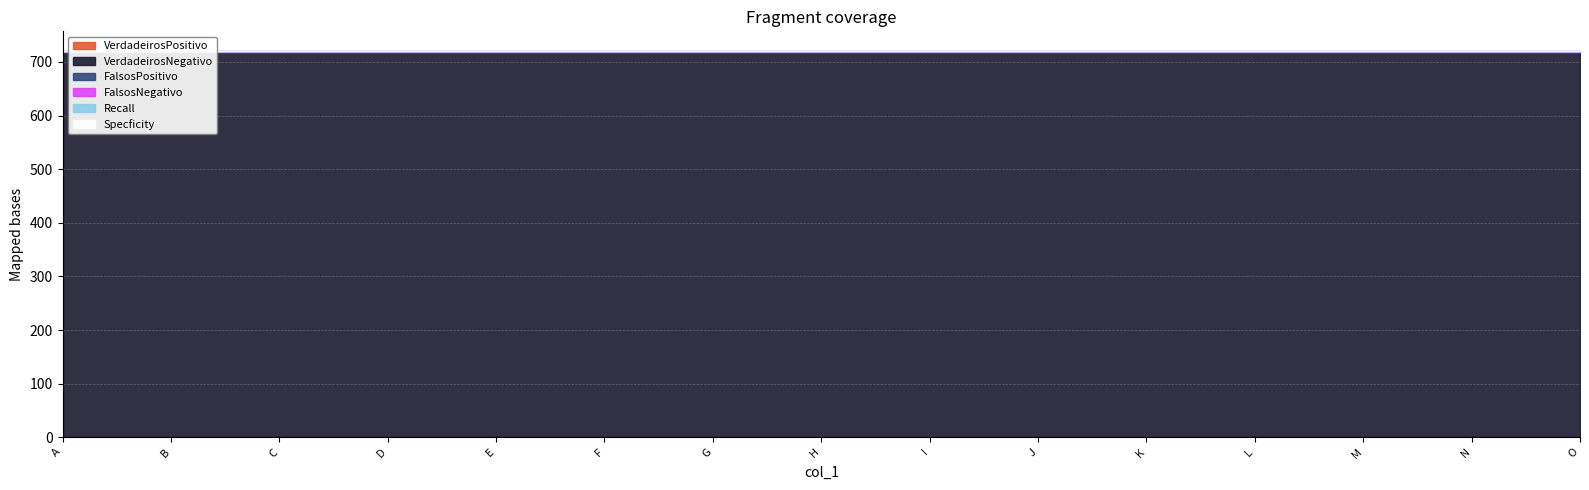

At K, list the series in order from largest to smallest.

VerdadeirosNegativo, FalsosNegativo, Specficity, VerdadeirosPositivo, FalsosPositivo, Recall